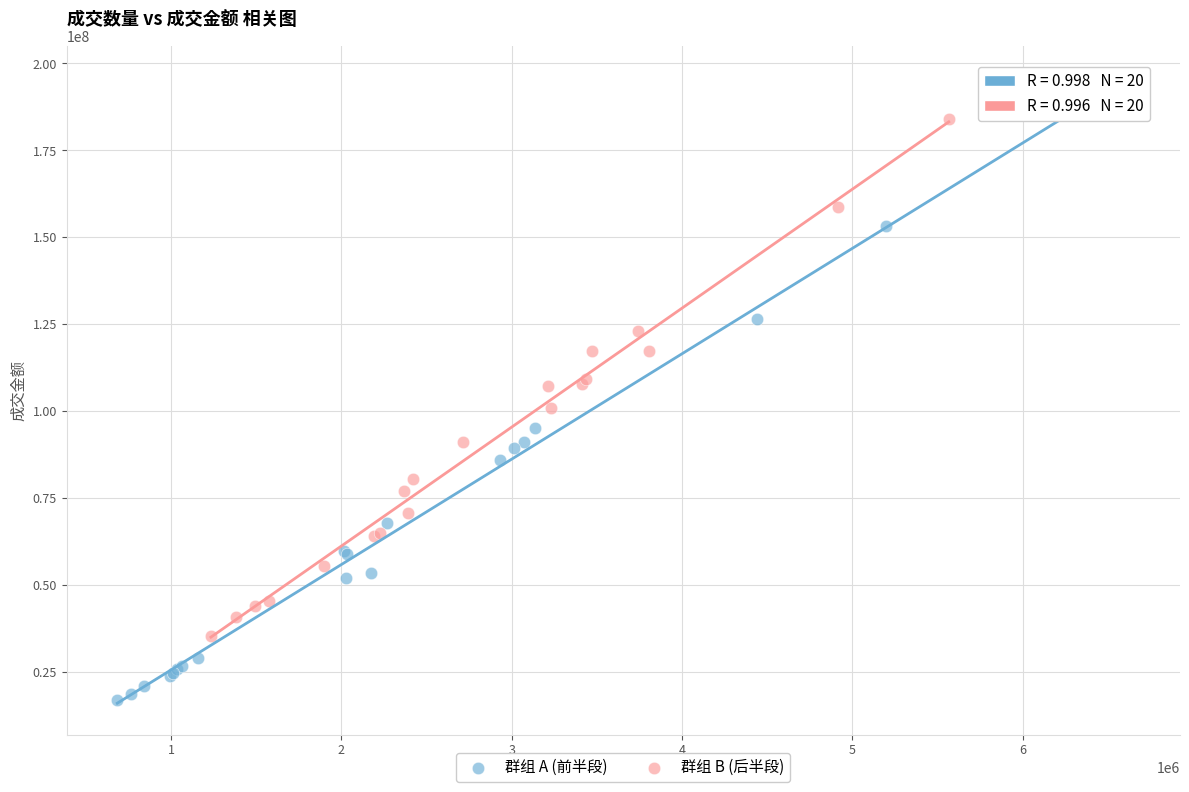

Which series has the widest spread of Y values?

群组 A (前半段)